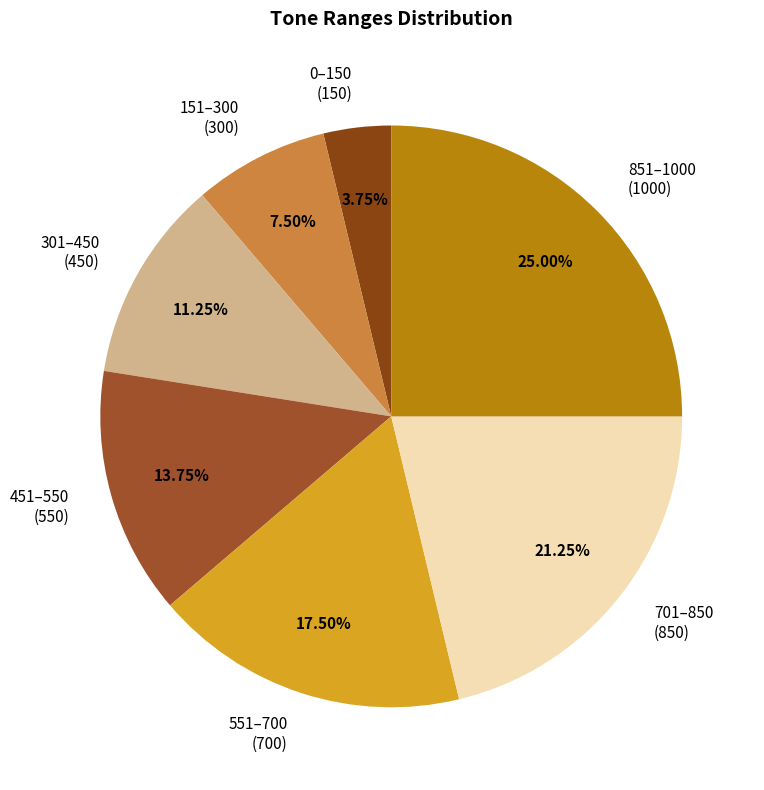

Combined, do 551–700 (700) and 701–850 (850) account for over 50%?

No